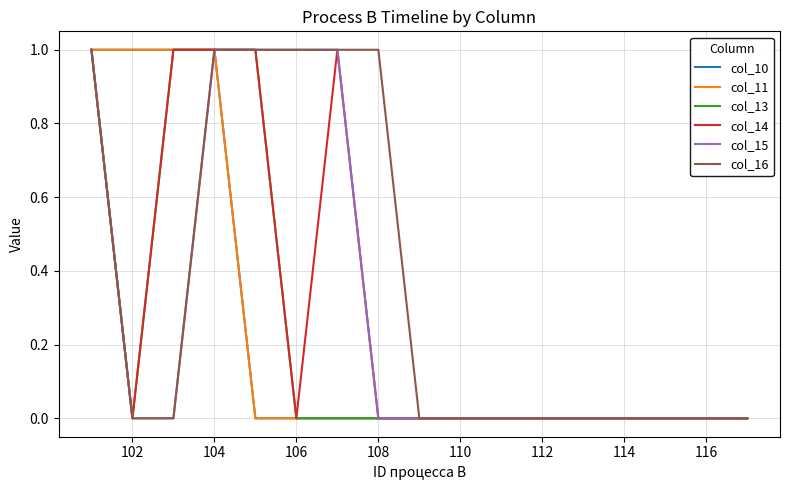

What is the difference between the maximum and minimum values in the col_13 series?

1